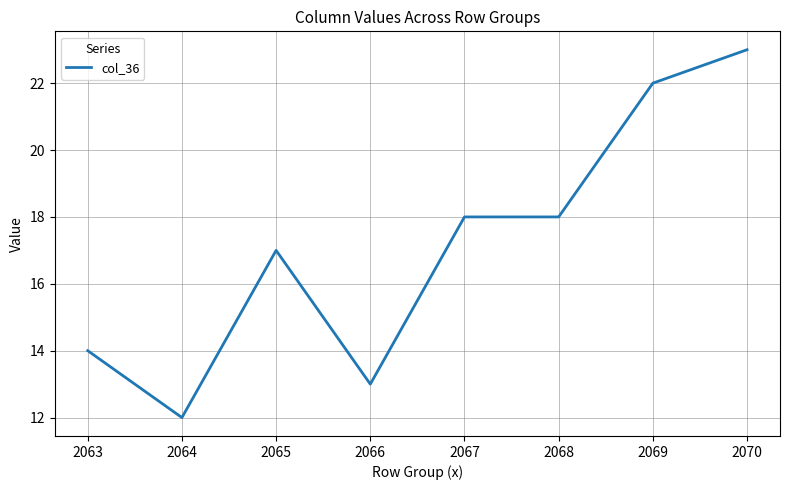

What is the difference between the values at 2067 and 2063?

4